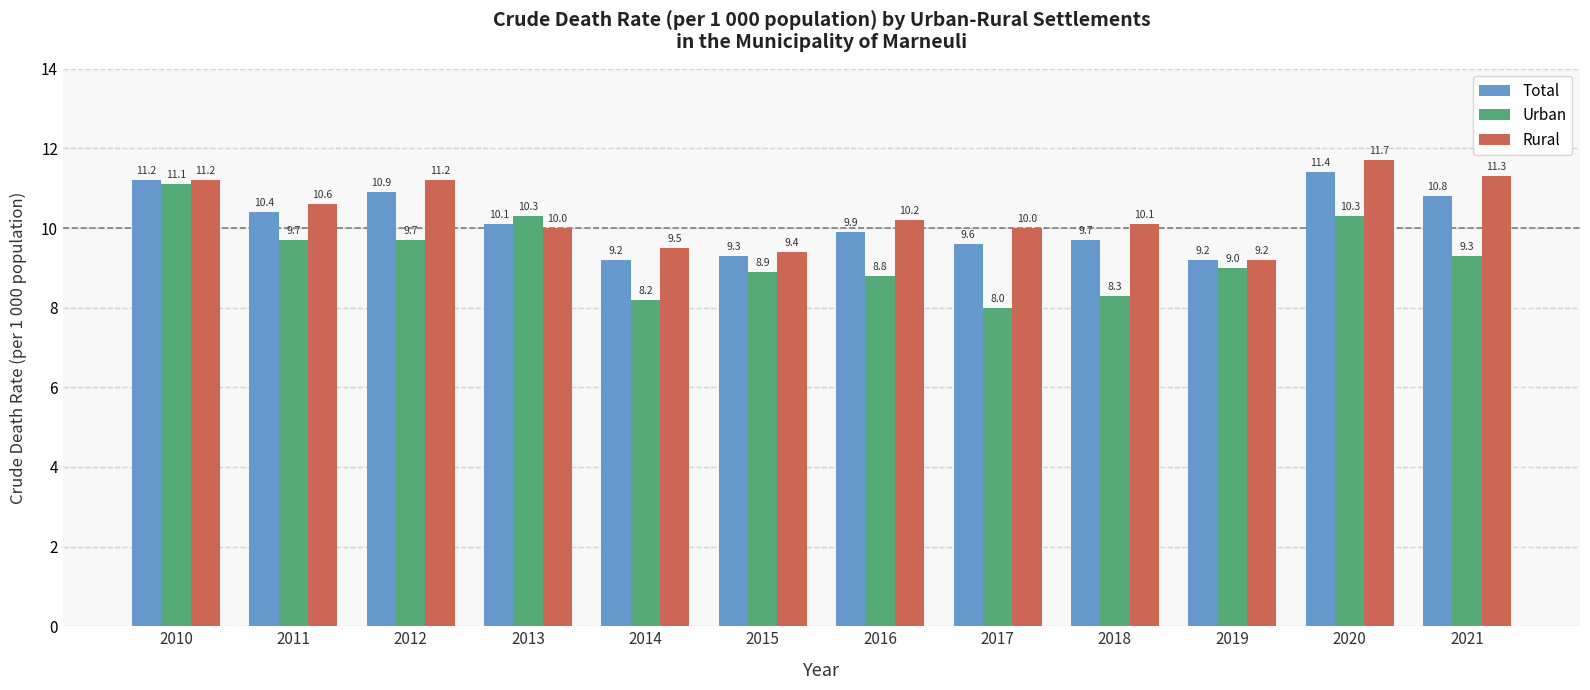

What is the difference between the highest and lowest values at 2013?

0.3